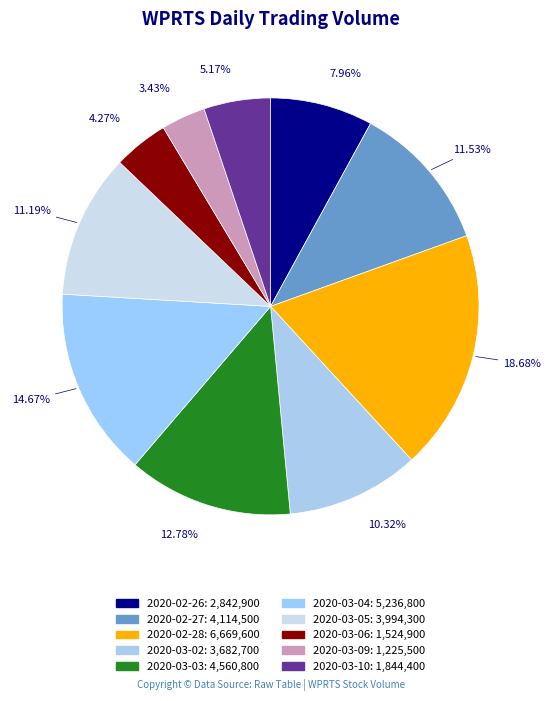

Count the number of slices in the pie.

10